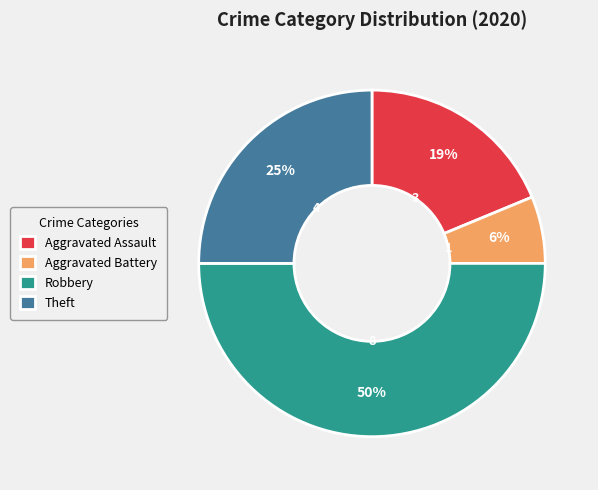

What is the smallest slice in the pie chart?

Aggravated Battery